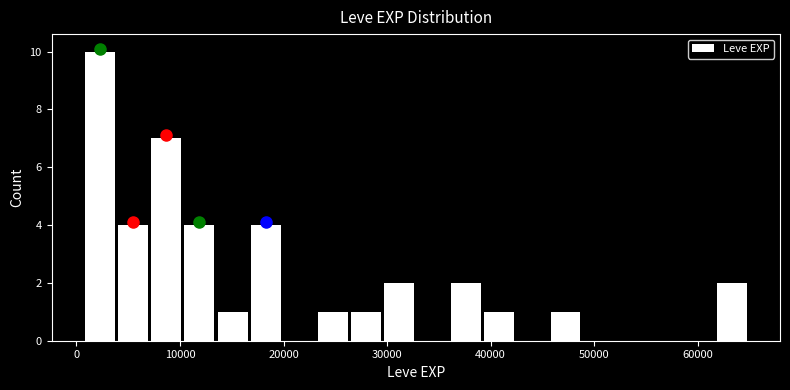

Read against the x-axis, roughly where is the centre of the tallest bar?

2000